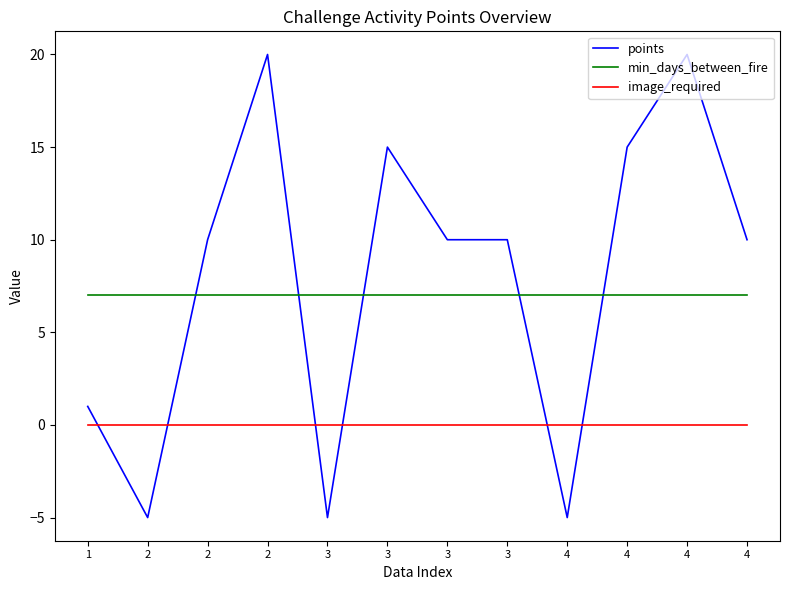

After their last crossing, which series has the higher values: min_days_between_fire or points?

points